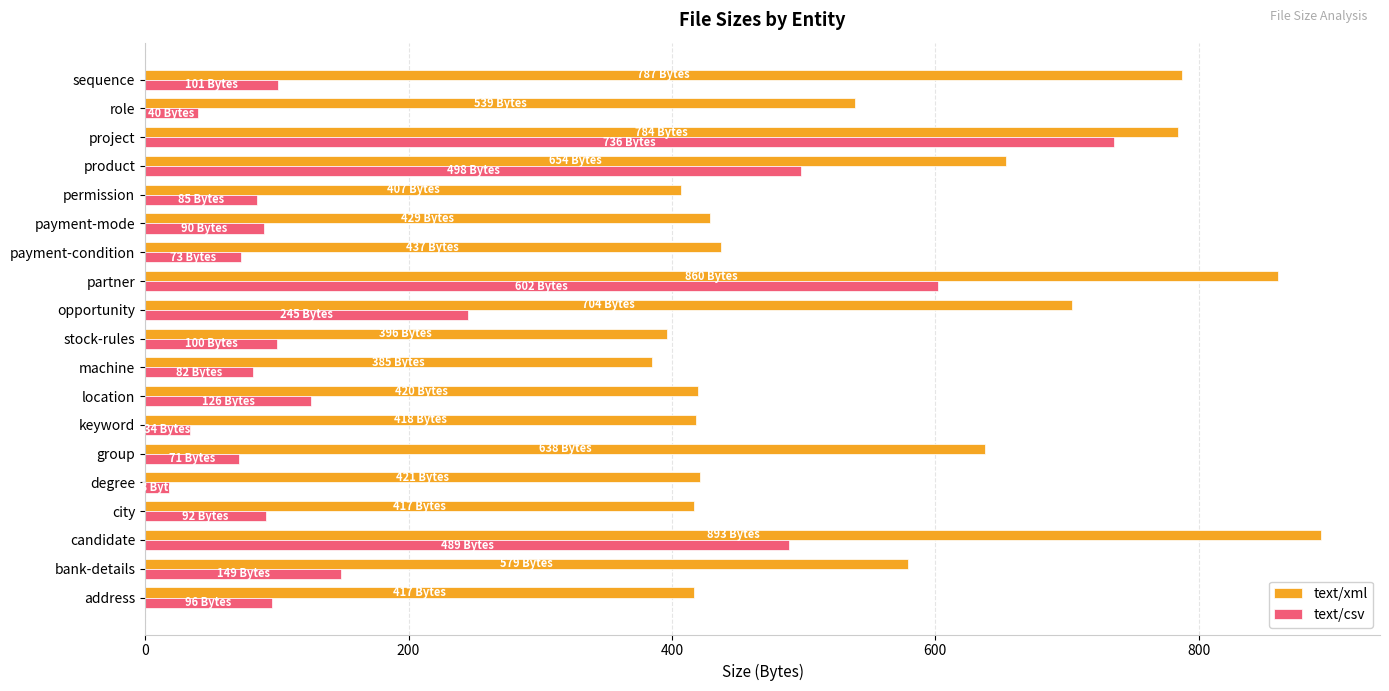

List the series in order of their overall mean, highest first.

text/xml, text/csv